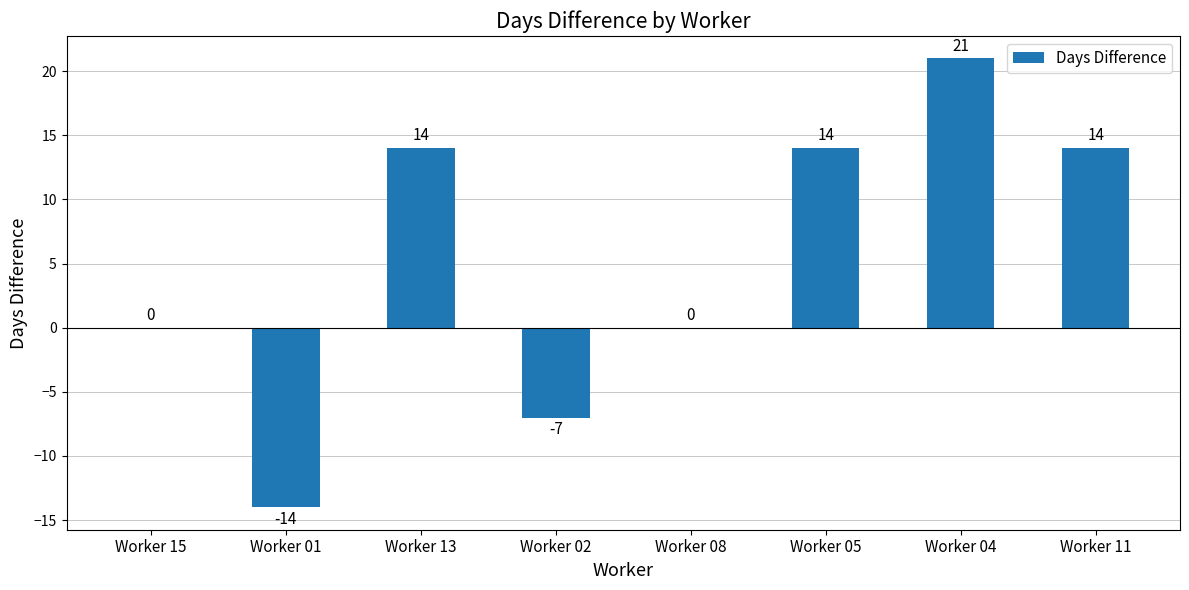

What is the change in value from Worker 15 to Worker 02?

-7